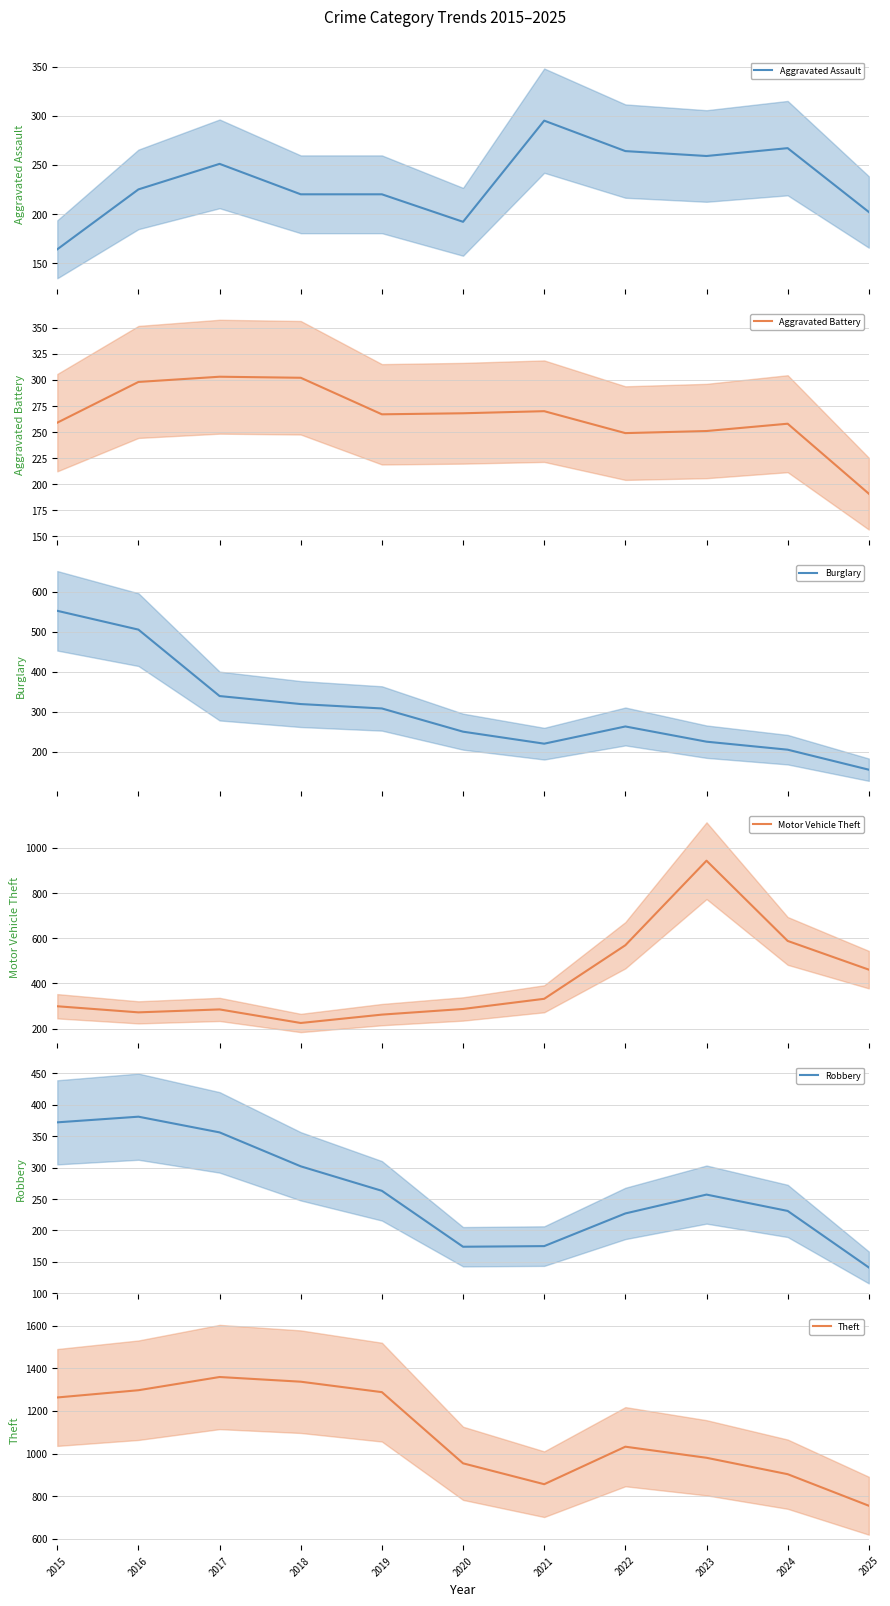

Is the value of Aggravated Battery at 2015 greater than the value of Motor Vehicle Theft at 2021?

No